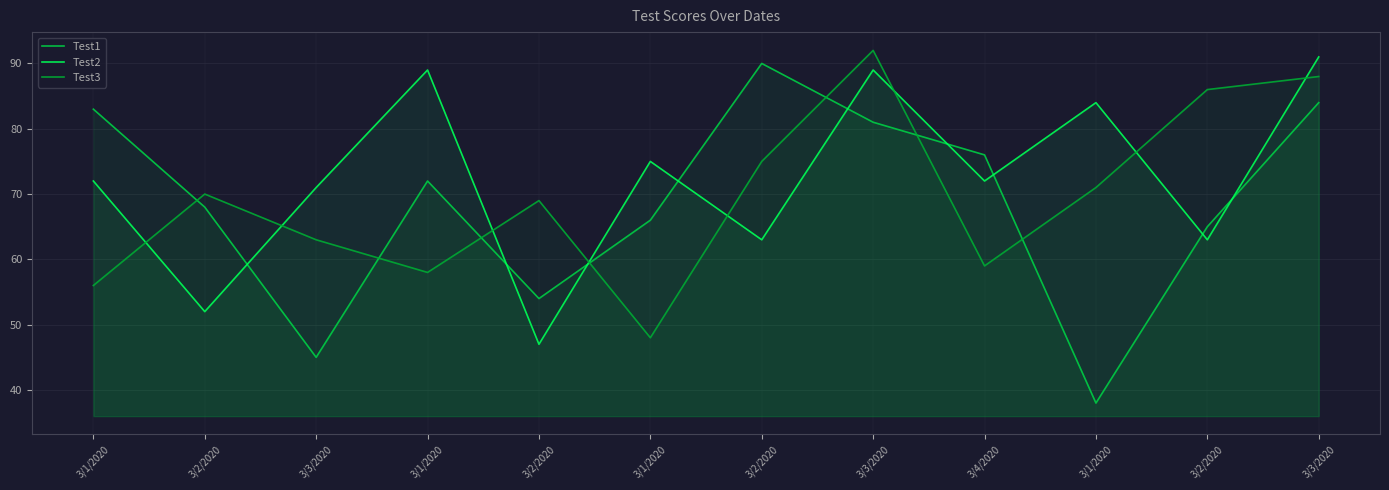

How many values in the Test1 series are below 72?

6